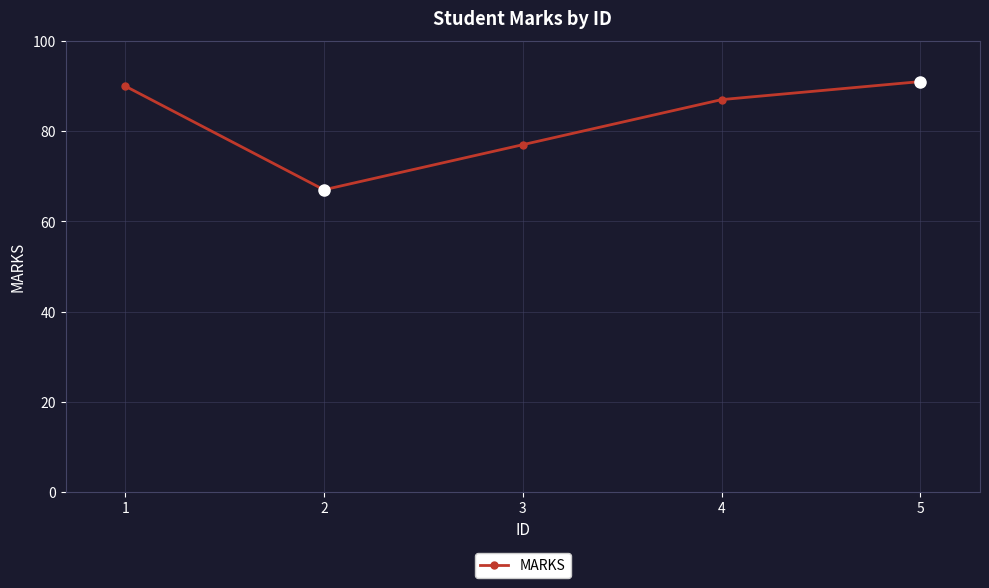

True or false: the data shows 157 at 1.

False